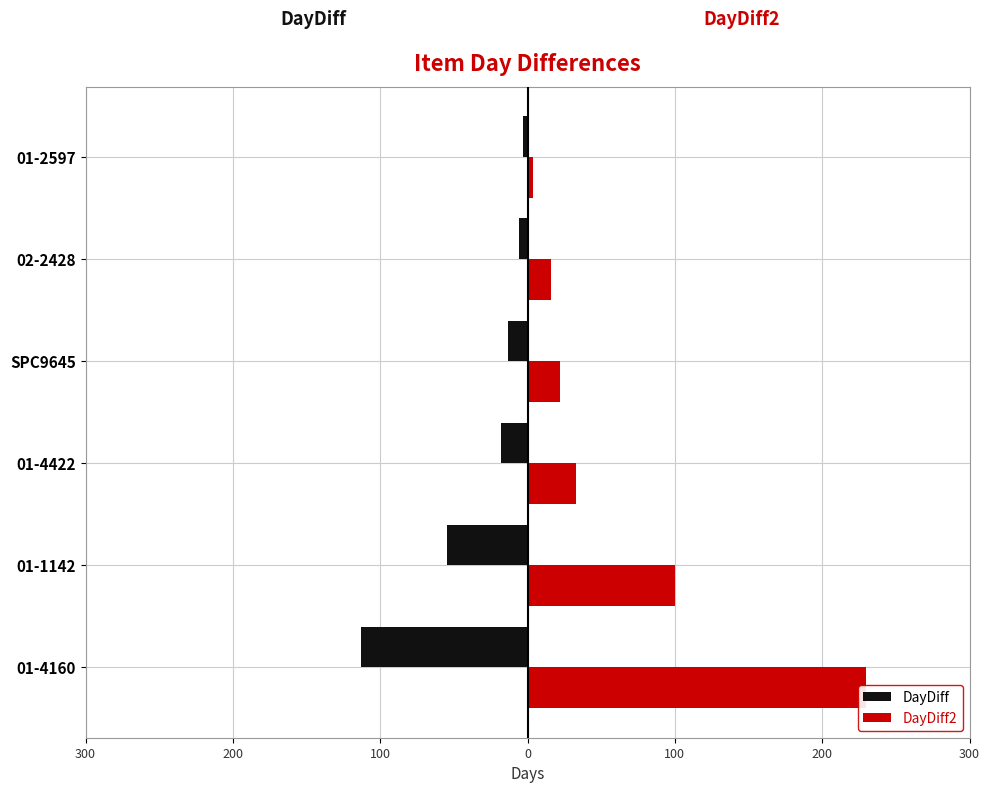

Count the number of data series in this chart.

2